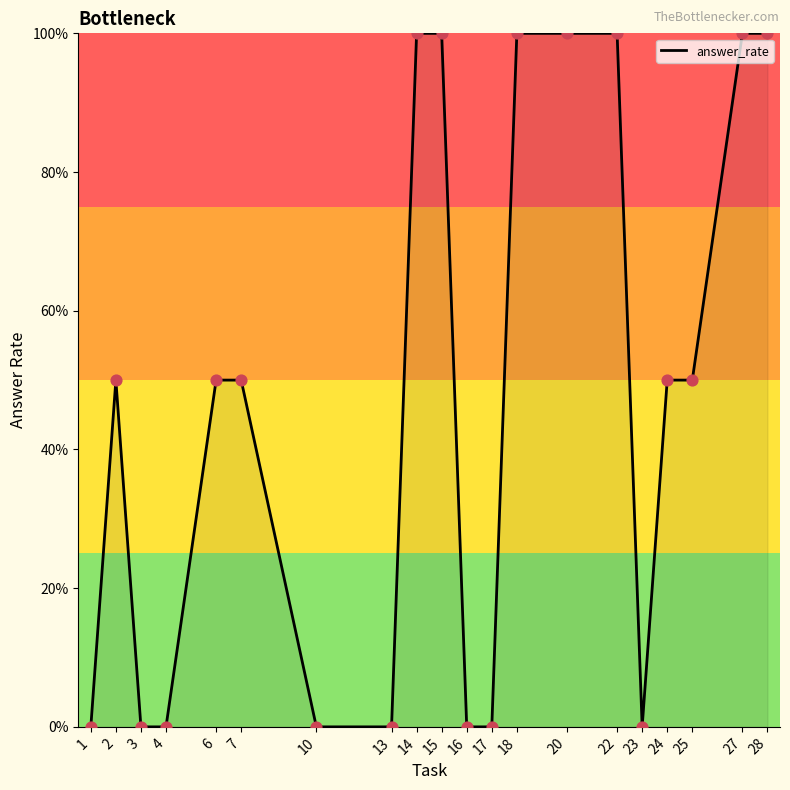

Between 3 and 14, which is larger?

14